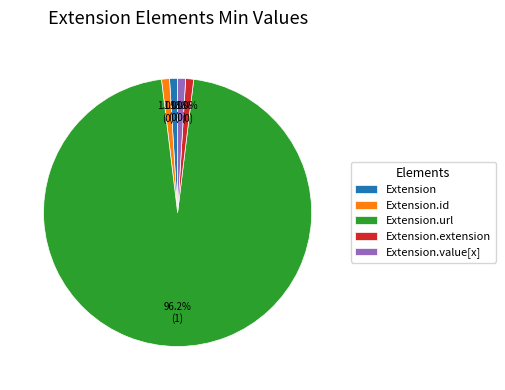

Count the number of slices in the pie.

5